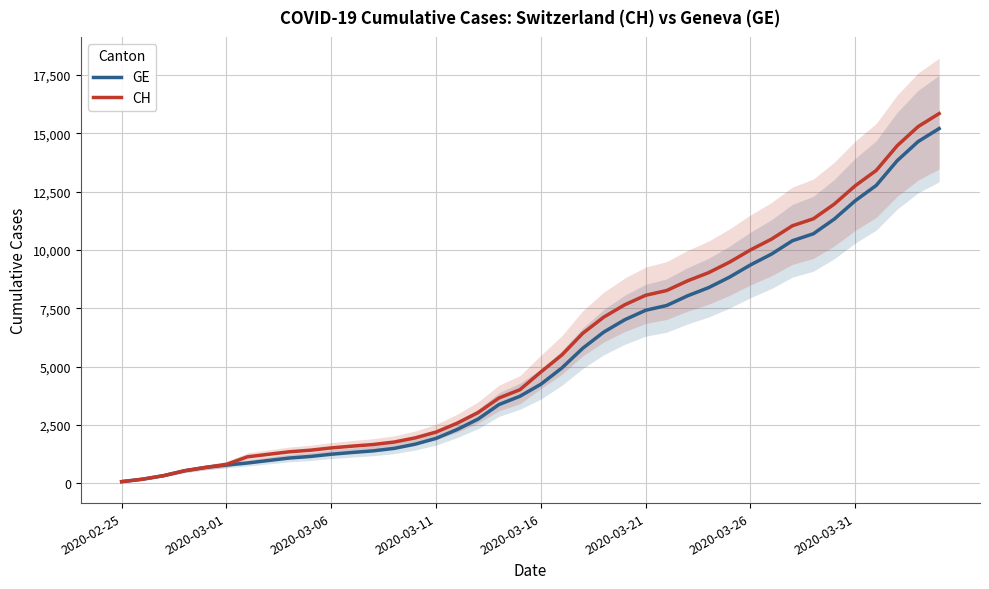

How many values in the CH series exceed 4775?

19